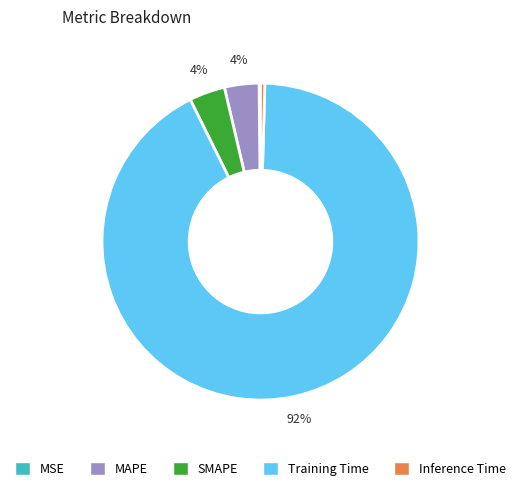

Is Inference Time the majority of the pie?

No